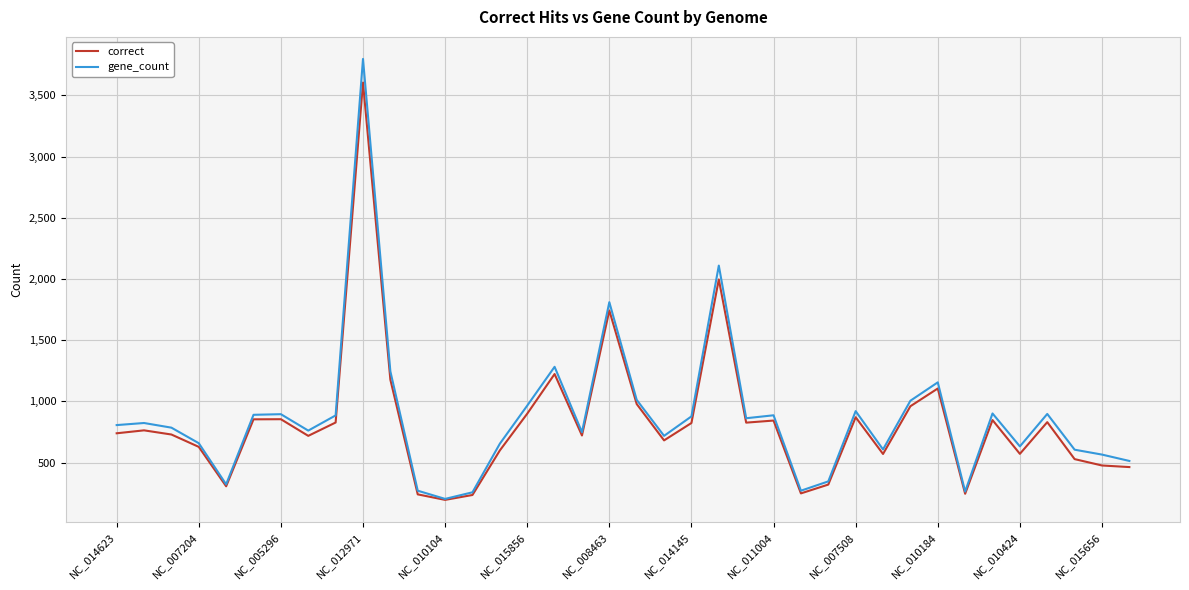

What are all the series names shown in the legend?

correct, gene_count